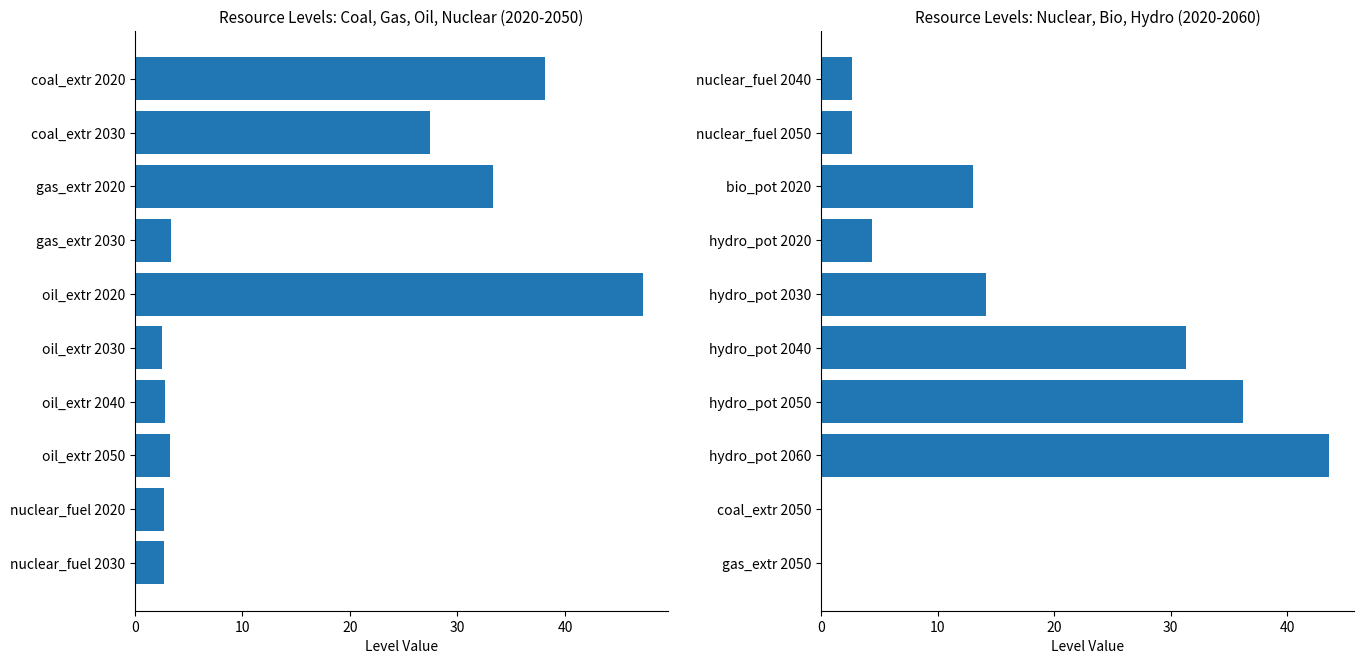

What is the difference between the values at hydro_pot 2030 and hydro_pot 2020?

9.8